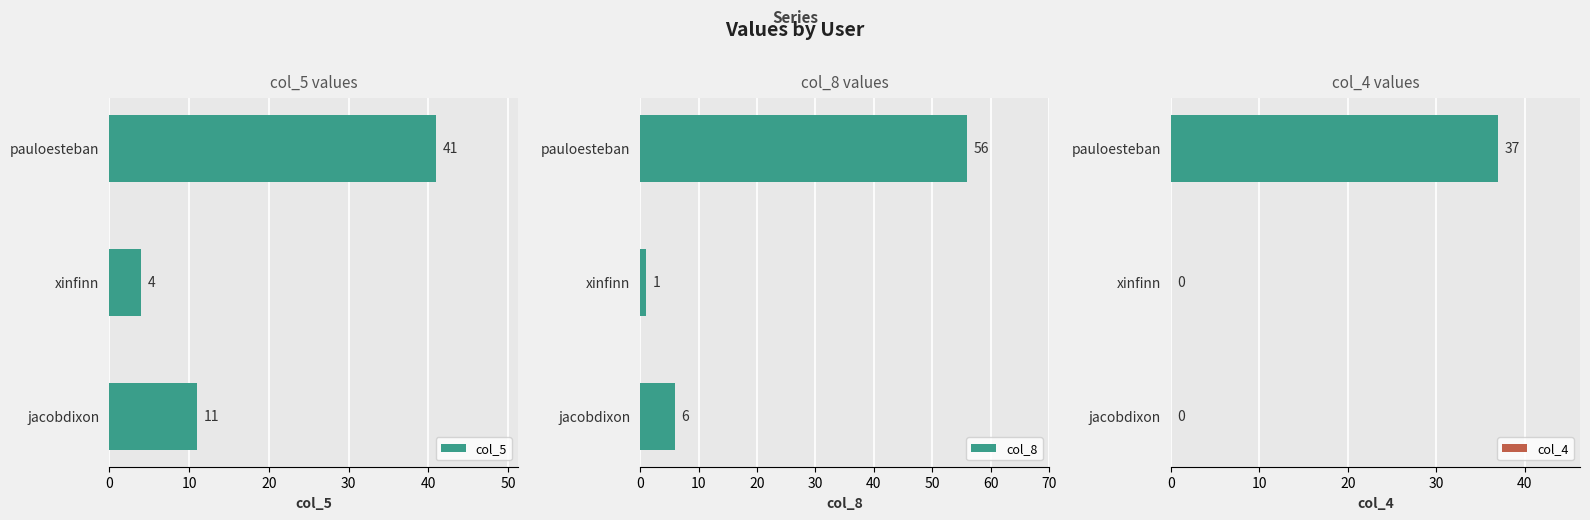

Count the col_5 values in the range 4 to 41.

3